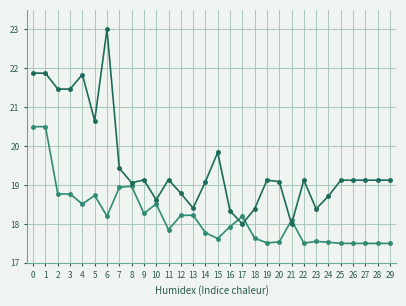

What is the minimum value shown in the chart?

17.5